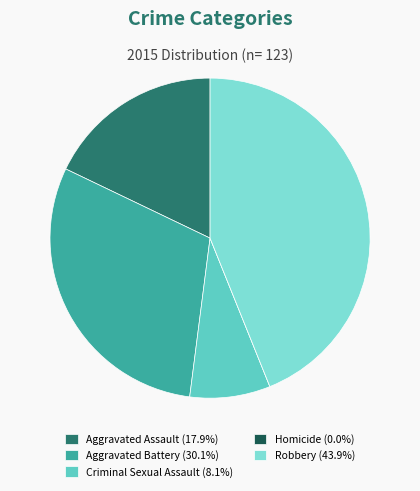

Which slice is the largest?

Robbery